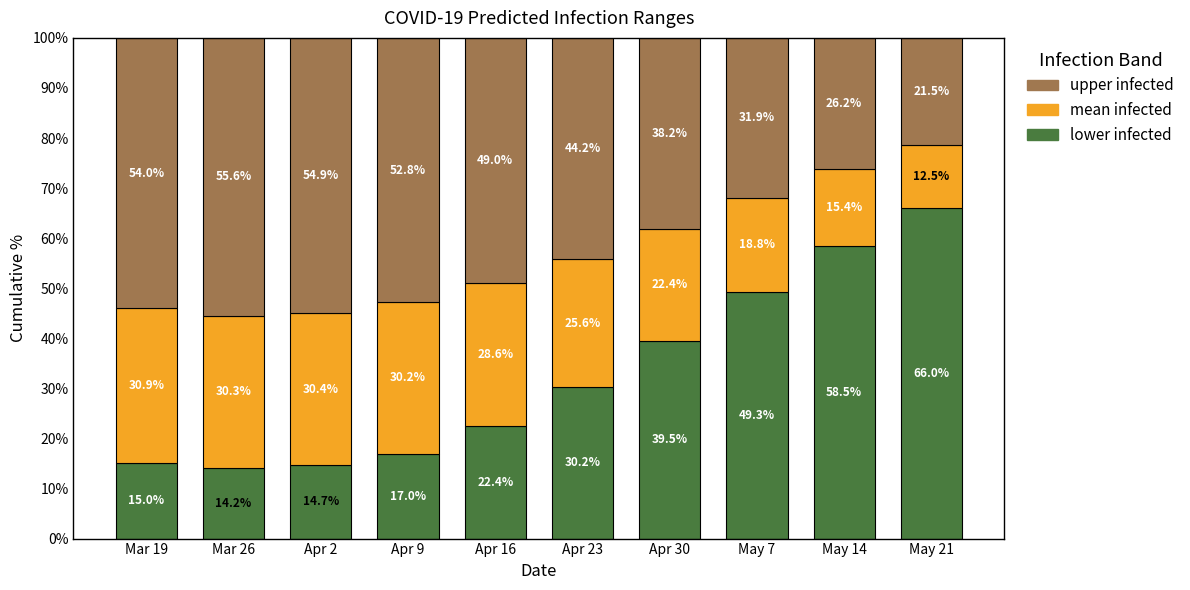

What is the total value across all series at May 14?

100.0